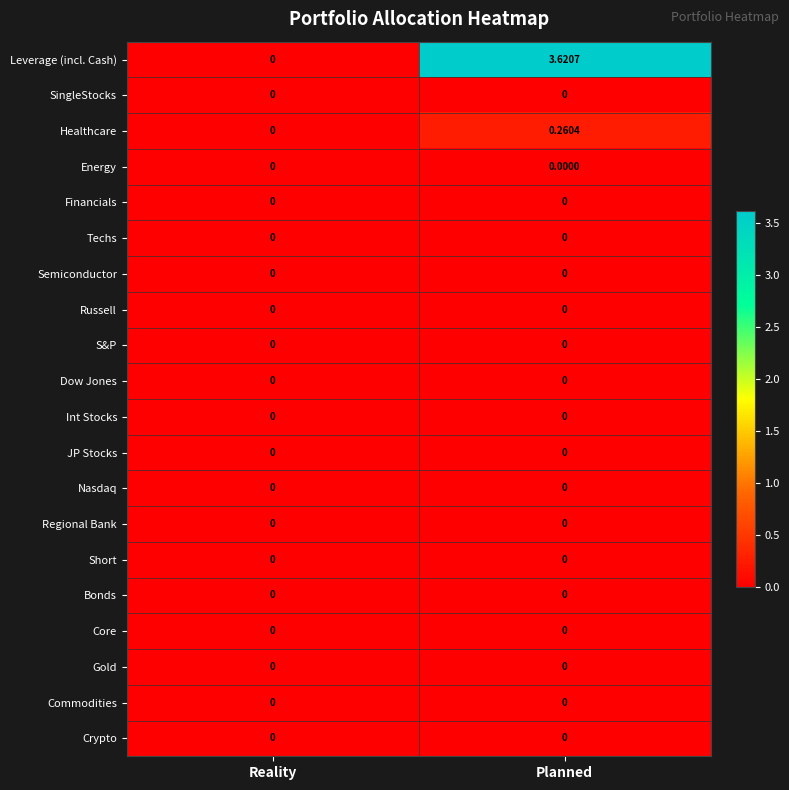

Which series has the largest total across all categories?

Leverage (incl. Cash)